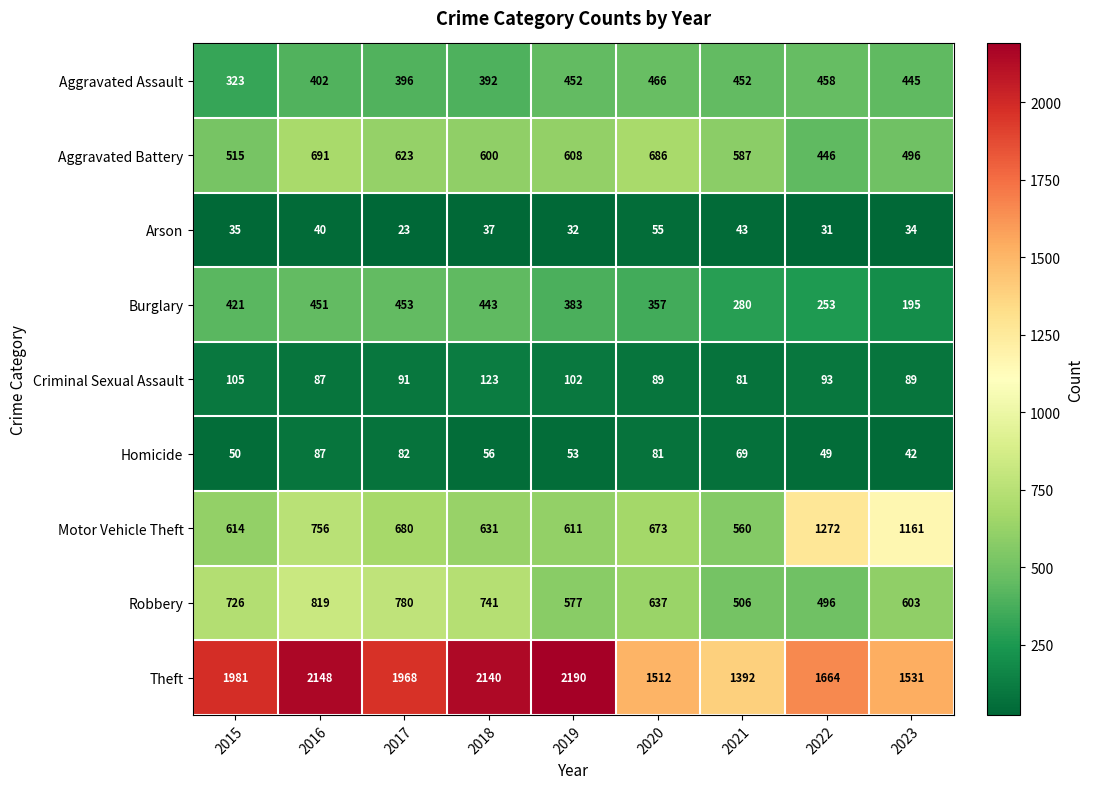

What is the approximate value of Motor Vehicle Theft at 2017?

680